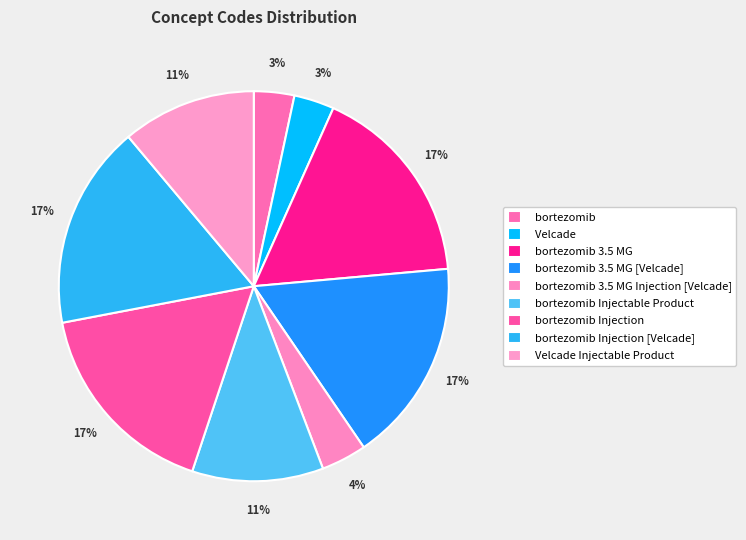

What percentage do bortezomib Injectable Product and bortezomib 3.5 MG together represent?

27.8%